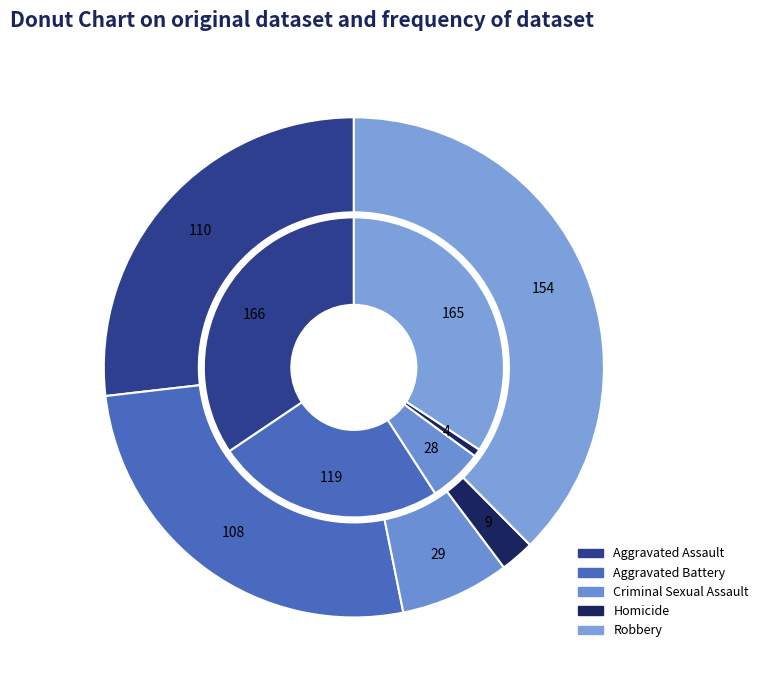

Is it true that Aggravated Assault is 33% of the pie?

False